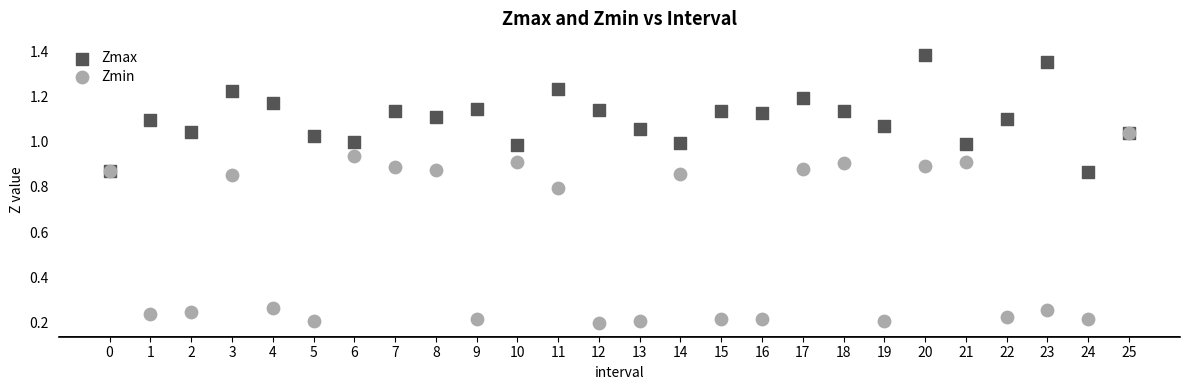

Which series contains the lowest Y value?

Zmin